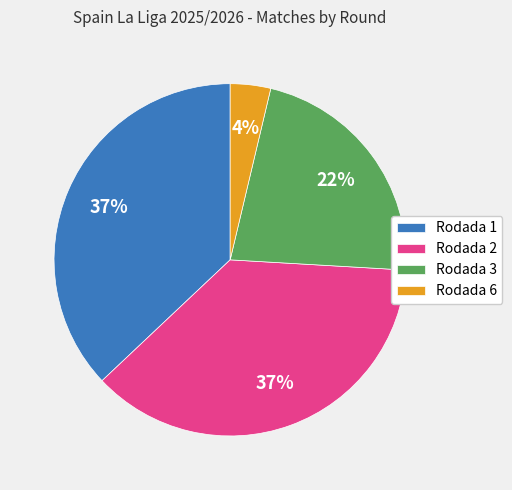

Which slice is the smallest?

Rodada 6